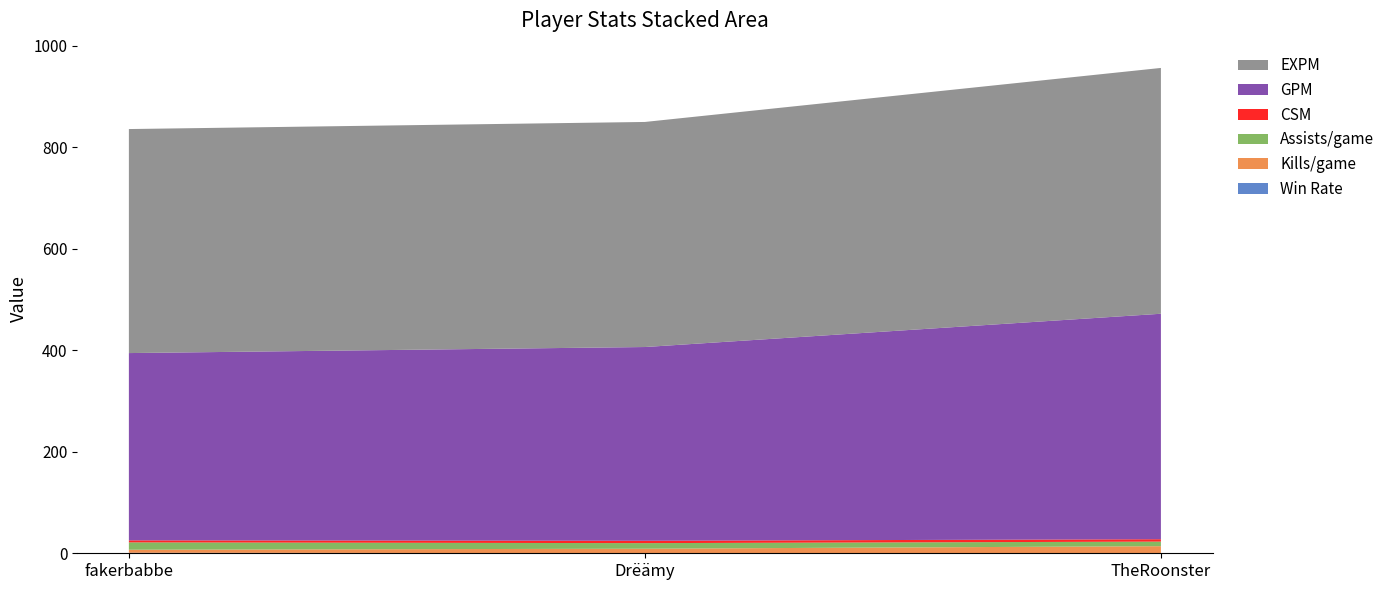

Reading left to right, extract all data points from this chart.

Win Rate: fakerbabbe=1.0	Drëämy=0.2	TheRoonster=0.5
Kills/game: fakerbabbe=6.0	Drëämy=8.8	TheRoonster=13.5
Assists/game: fakerbabbe=14.5	Drëämy=11.0	TheRoonster=9.0
CSM: fakerbabbe=4.0	Drëämy=4.6	TheRoonster=4.8
GPM: fakerbabbe=369.2	Drëämy=382.0	TheRoonster=444.4
EXPM: fakerbabbe=441.6	Drëämy=443.6	TheRoonster=484.5